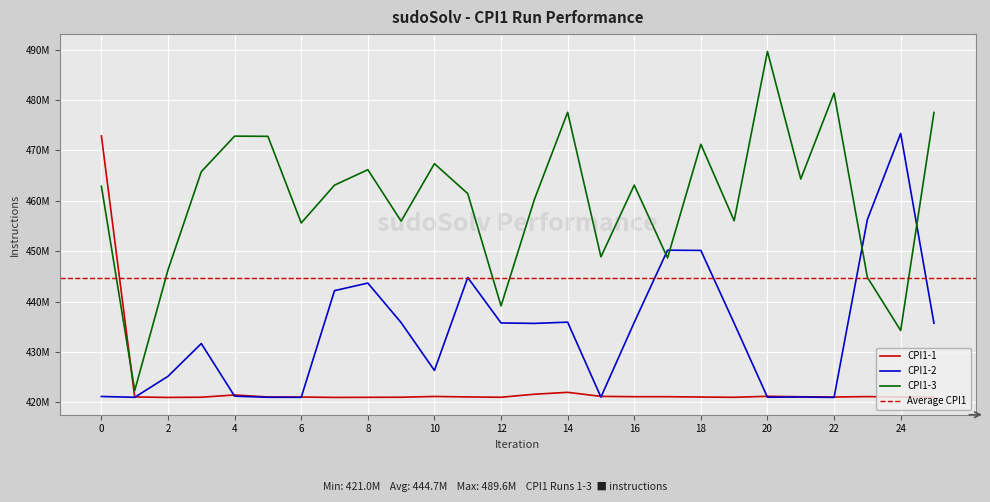

How many values in the CPI1-3 series are below 463099116?

13